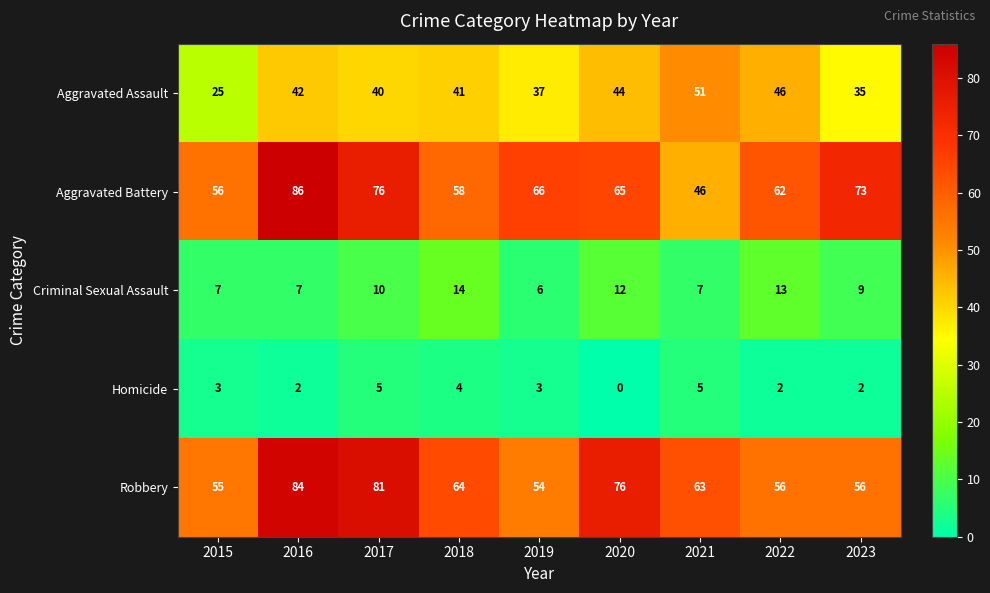

Which series has the largest total across all categories?

Robbery